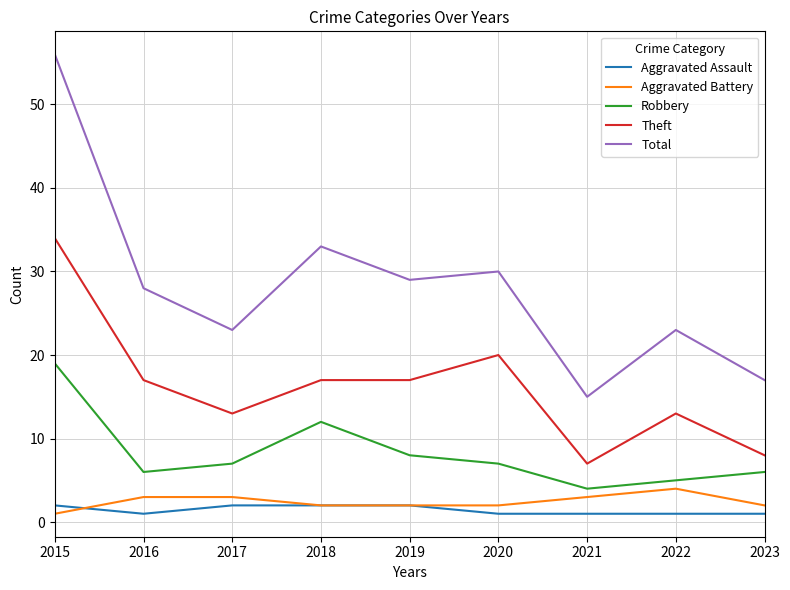

How many distinct data groups are displayed?

5